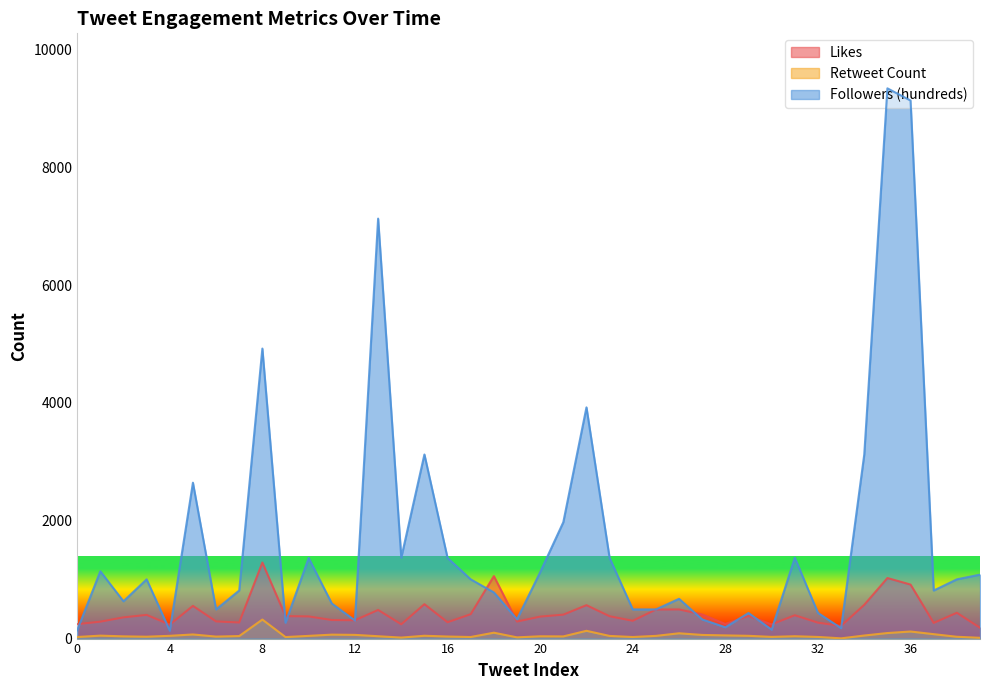

How many categories are shown in the chart?

40